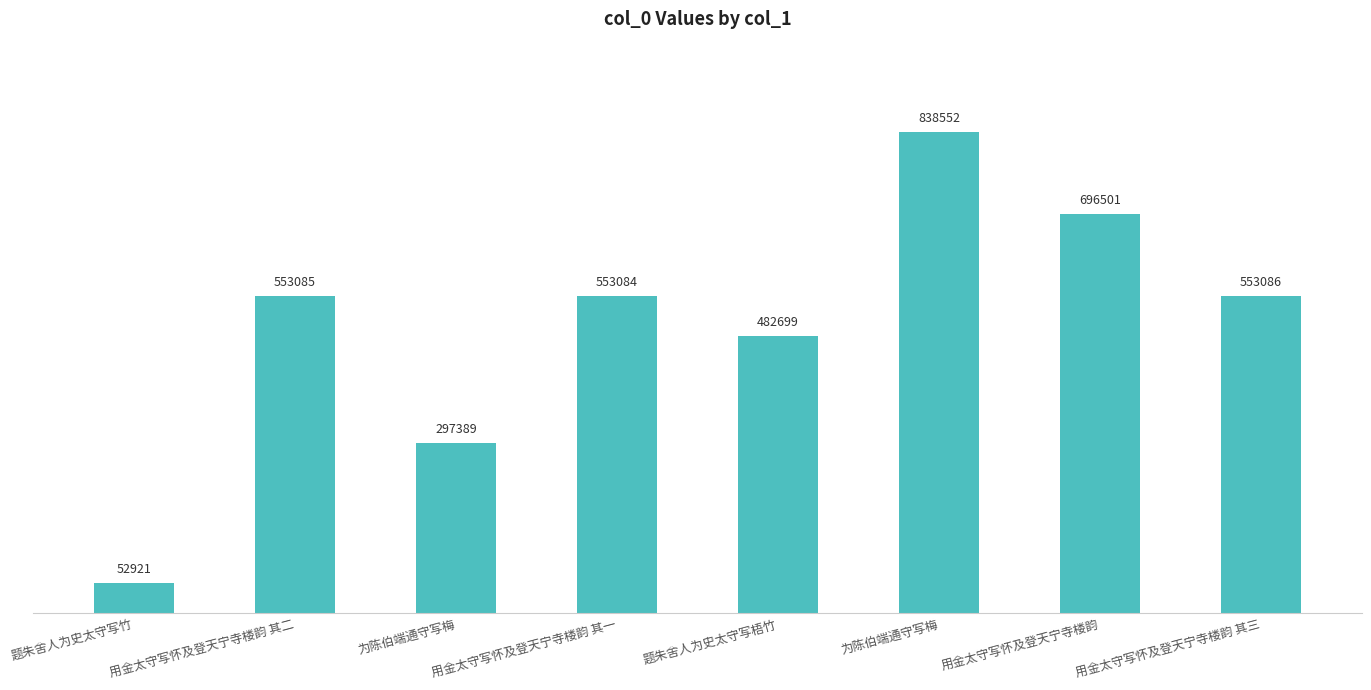

Reading right to left, list all the values displayed in this chart.

用金太守写怀及登天宁寺楼韵 其三=553086	用金太守写怀及登天宁寺楼韵=696501	为陈伯端通守写梅=838552	题朱舍人为史太守写梧竹=482699	用金太守写怀及登天宁寺楼韵 其一=553084	为陈伯端通守写梅=297389	用金太守写怀及登天宁寺楼韵 其二=553085	题朱舍人为史太守写竹=52921